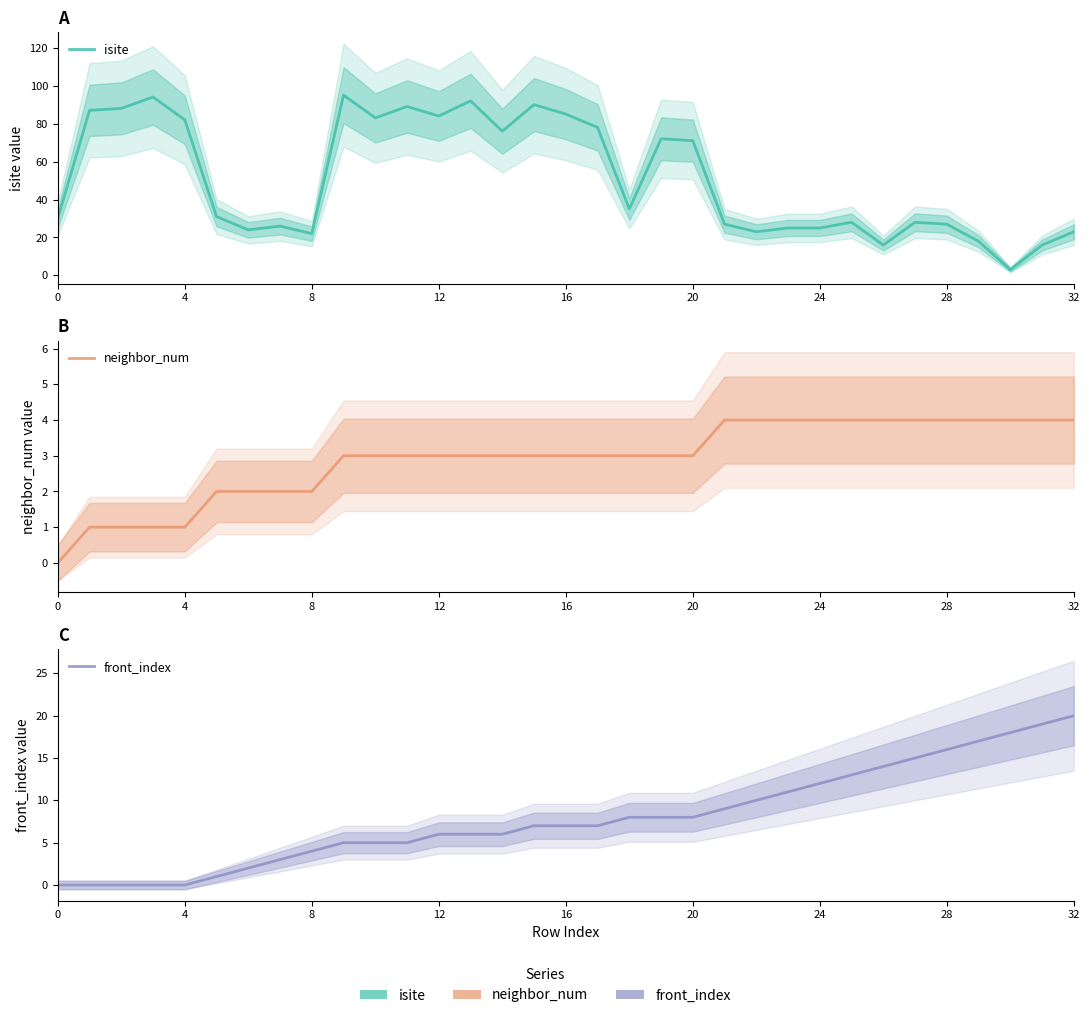

Count the neighbor_num values in the range 2 to 4.

28